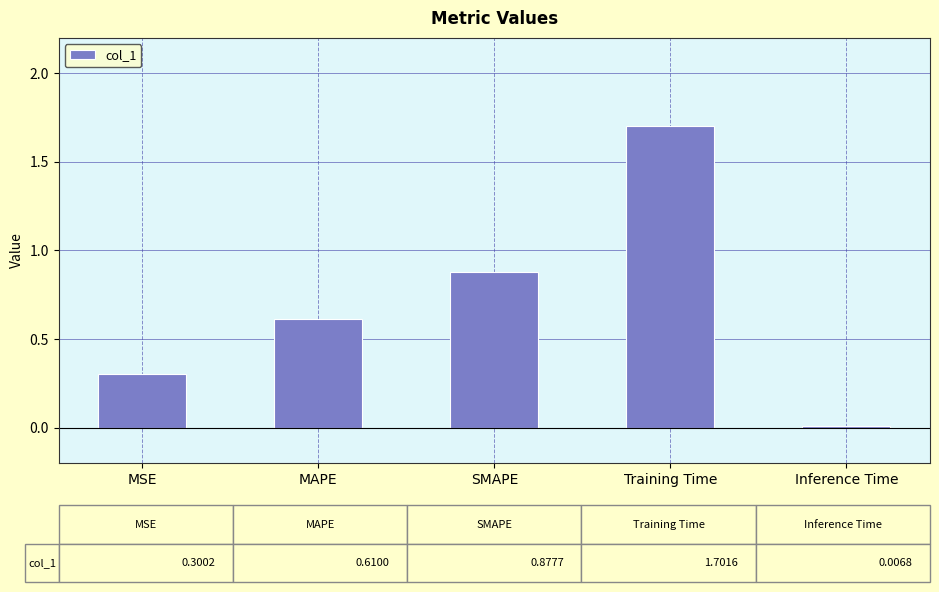

The chart shows a value of 0.3 at MSE. True or false?

True